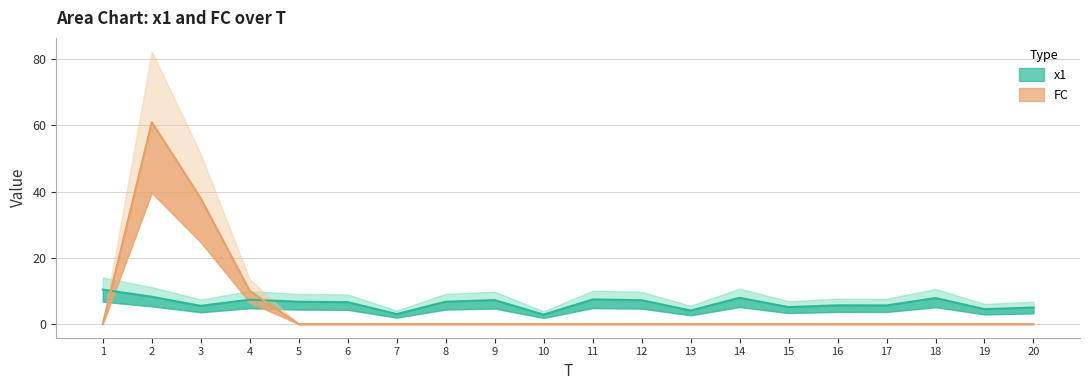

What is the highest value of the x1 series?

10.4